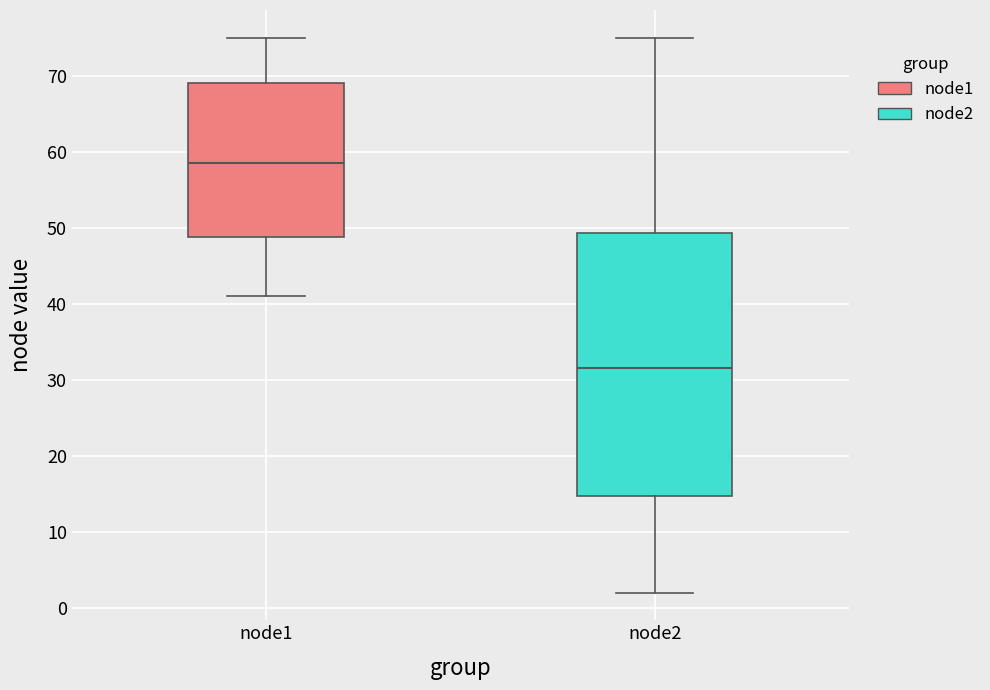

Comparing the boxes themselves (not the whiskers), which one is the tallest?

node2